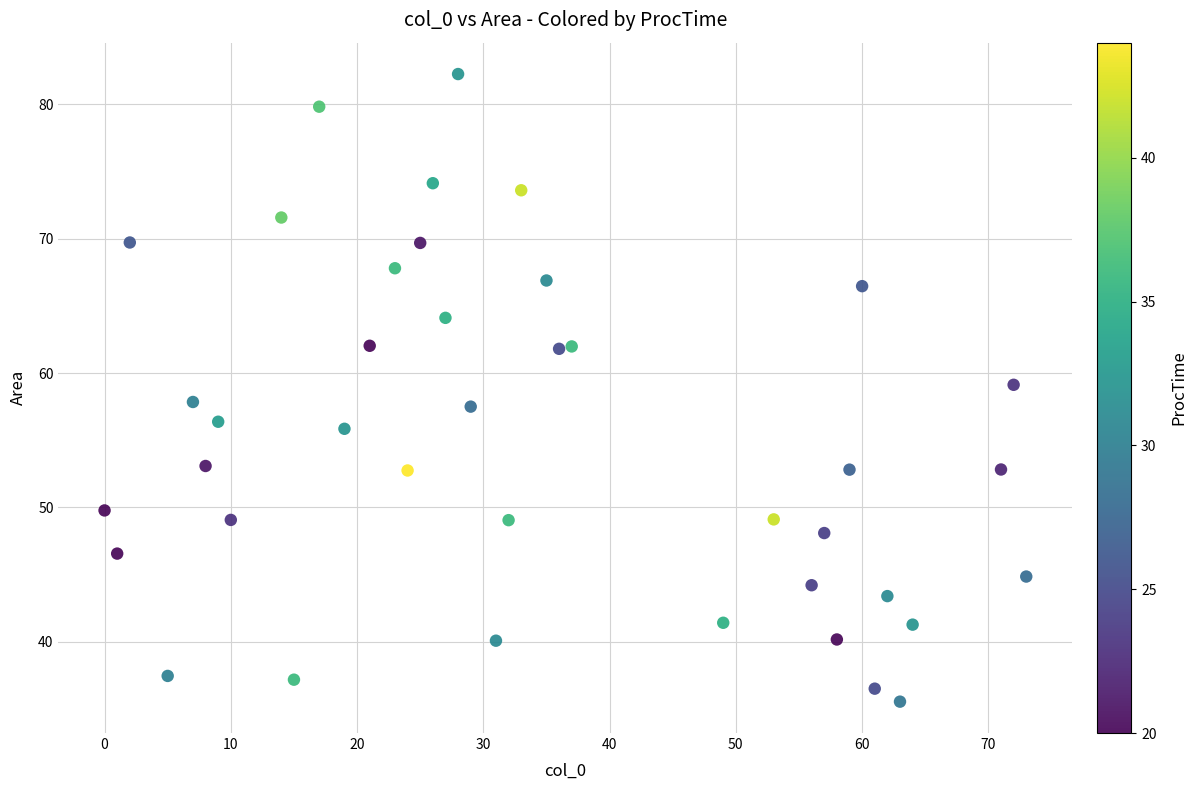

What is the range of Y values (max minus min)?

46.7